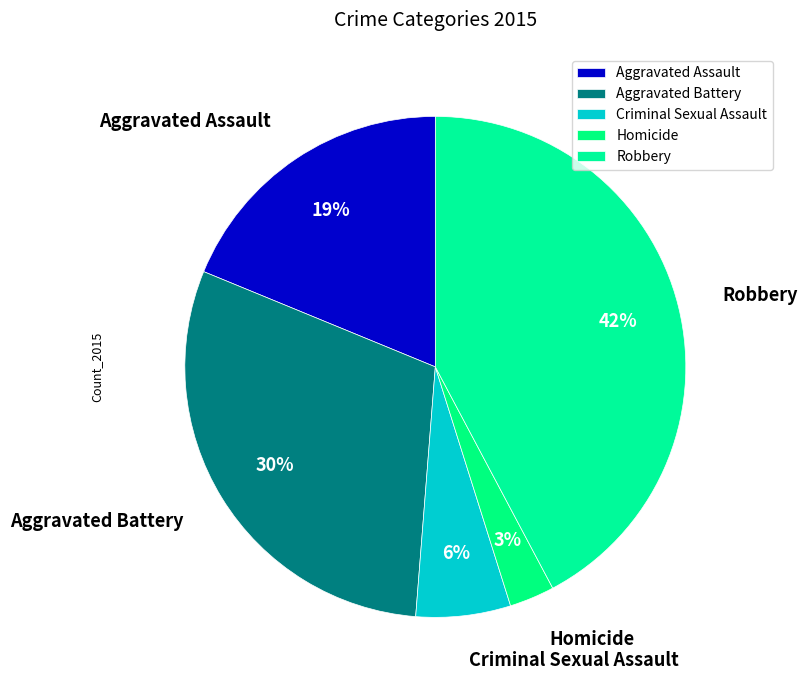

How many segments does this pie chart have?

5